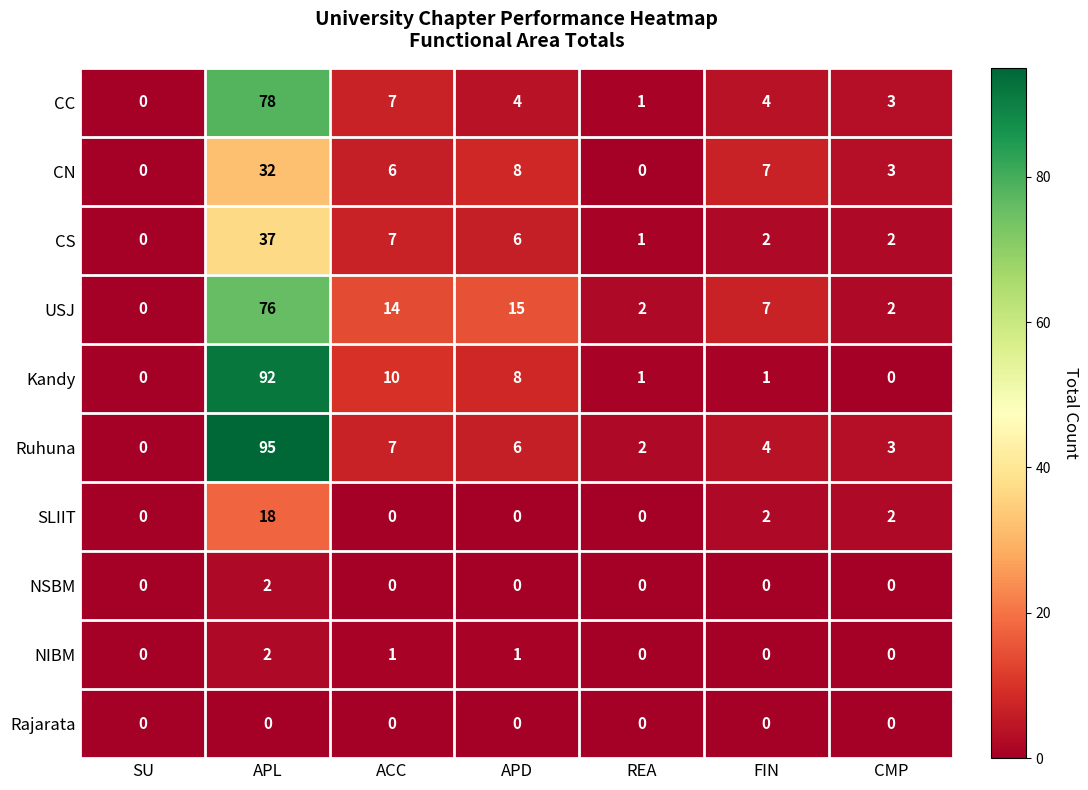

Which series has the largest total across all categories?

Ruhuna